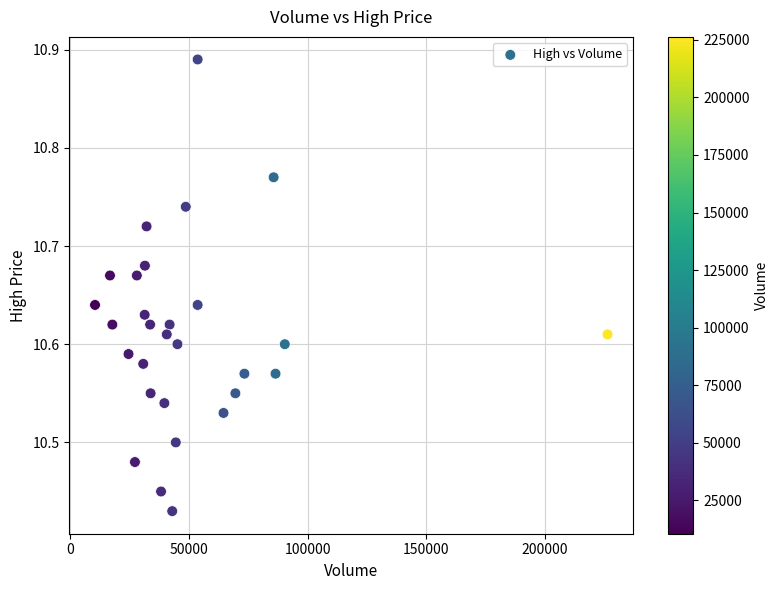

What is the range of X values (max minus min)?

215800.0